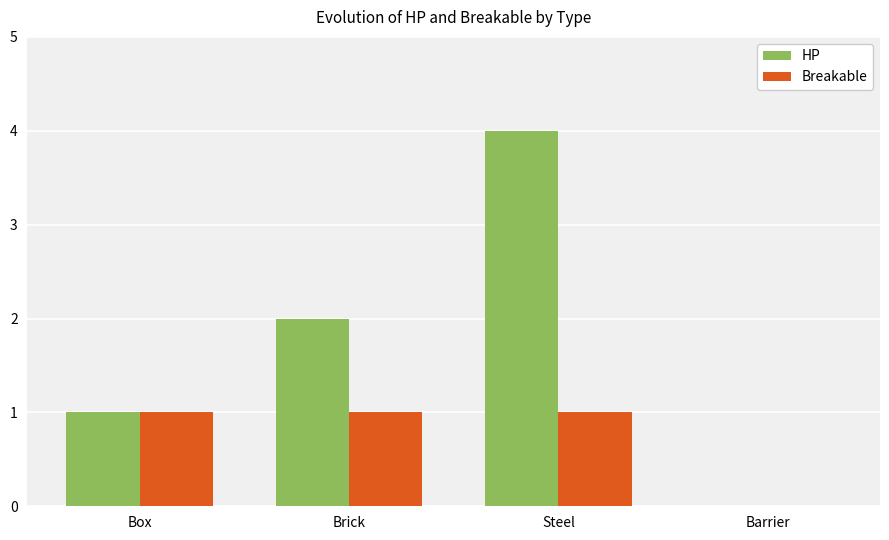

What is the average value of the HP series?

2